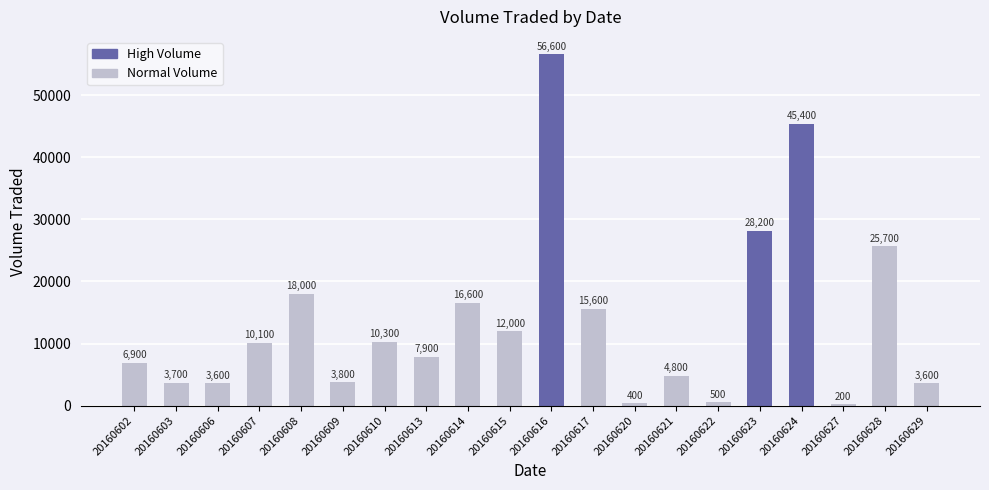

What is the difference between the second highest and second lowest values?

45000